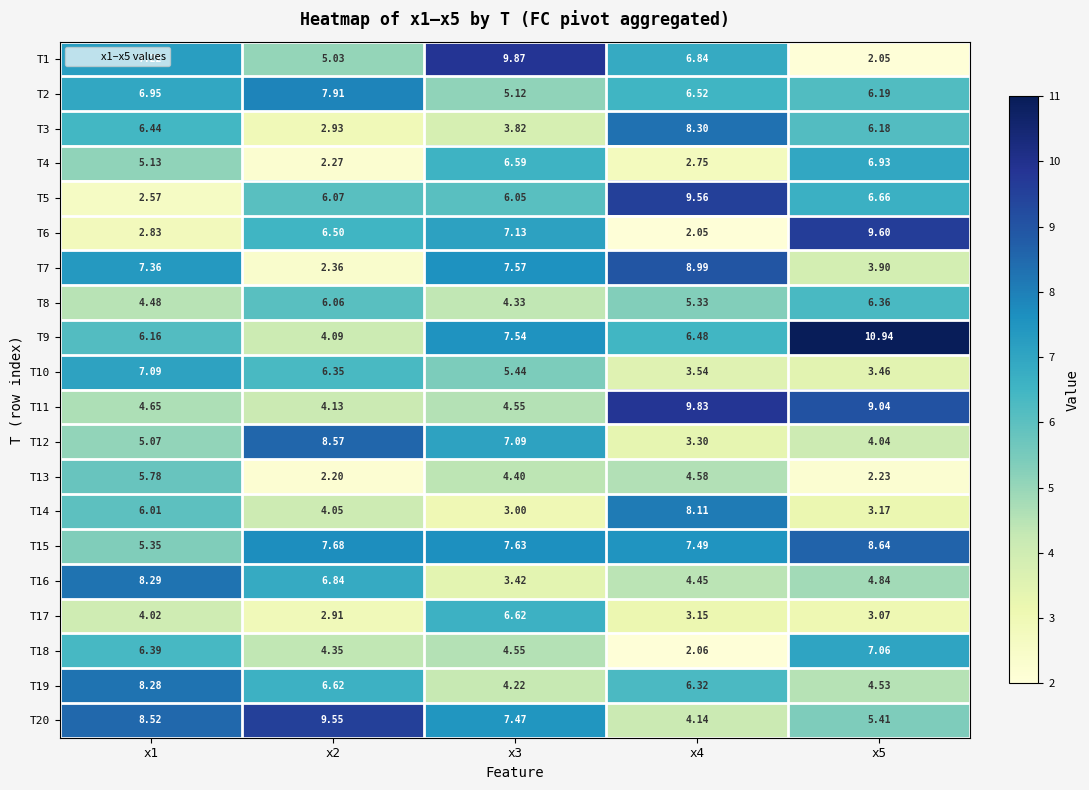

Which series has the widest spread of values?

T1